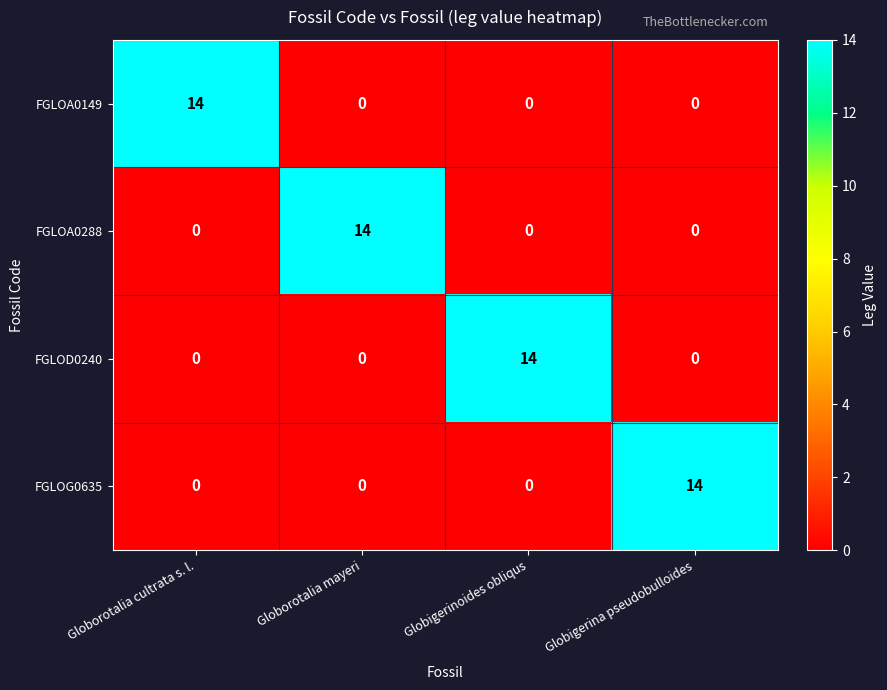

How many series are shown in this chart?

4